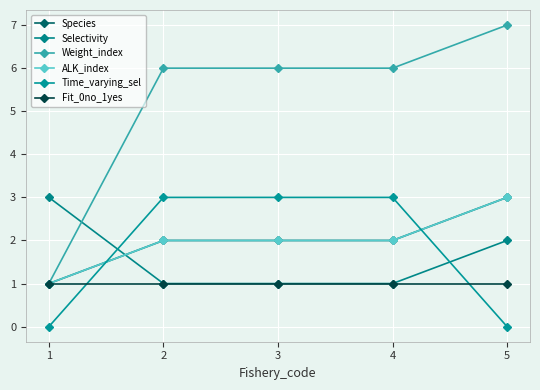

What are all the series names shown in the legend?

Species, Selectivity, Weight_index, ALK_index, Time_varying_sel, Fit_0no_1yes